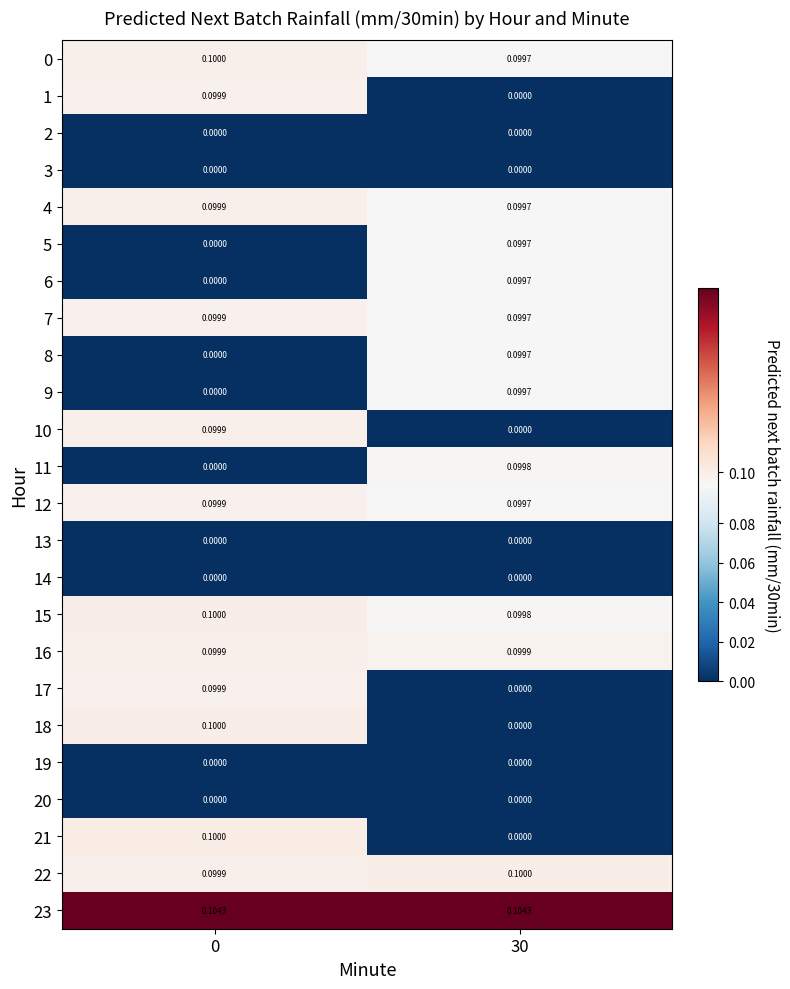

Is the value of 15 at 0 greater than the value of 18 at 30?

Yes